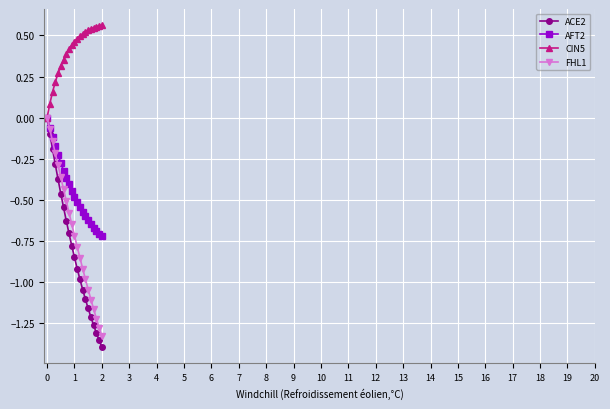

Which series has the widest spread of values?

ACE2